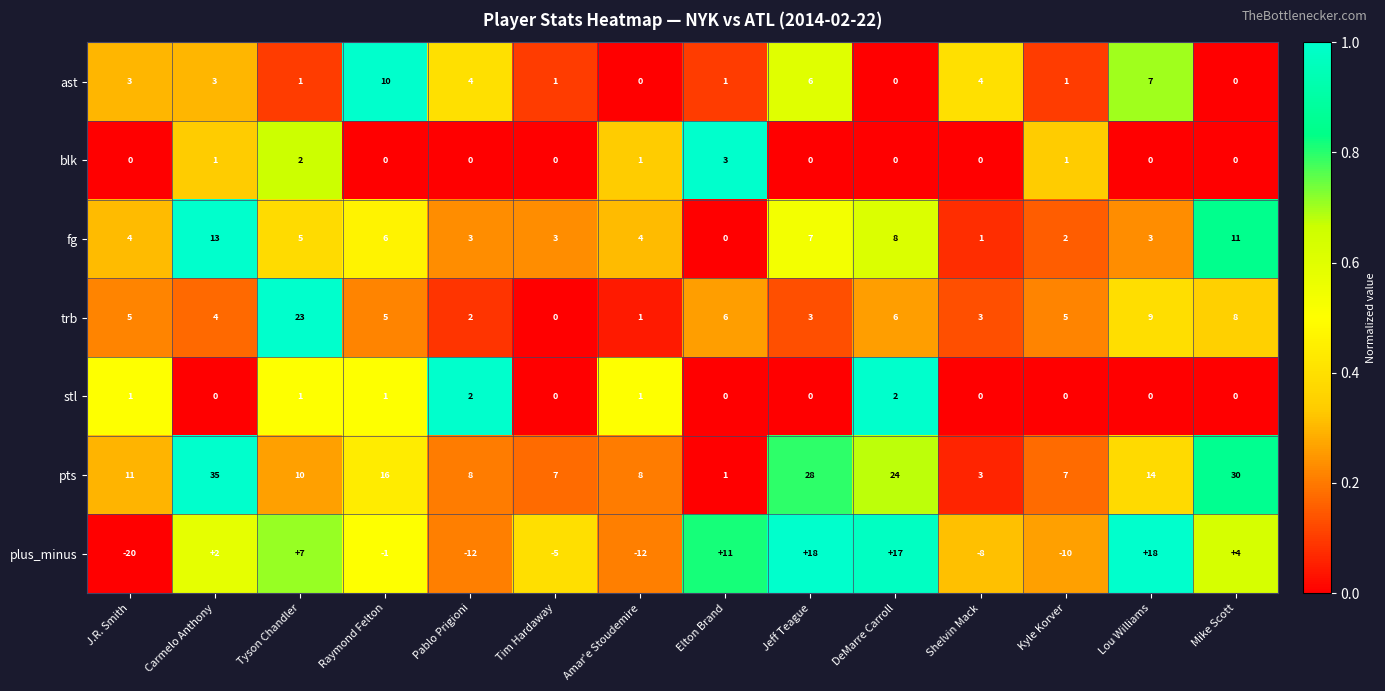

At which label does trb reach its minimum?

Tim Hardaway